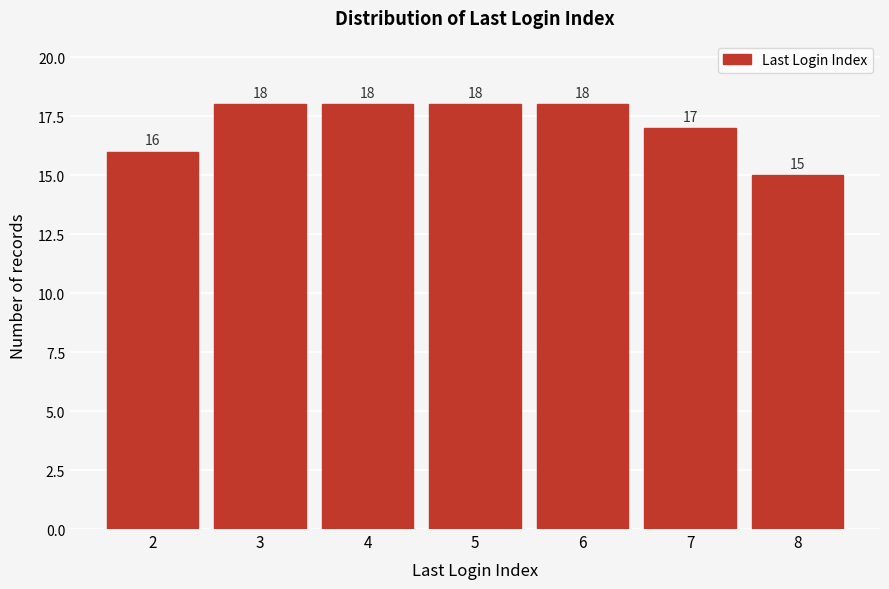

Reading right to left, extract all data points from this chart.

8=15	7=17	6=18	5=18	4=18	3=18	2=16